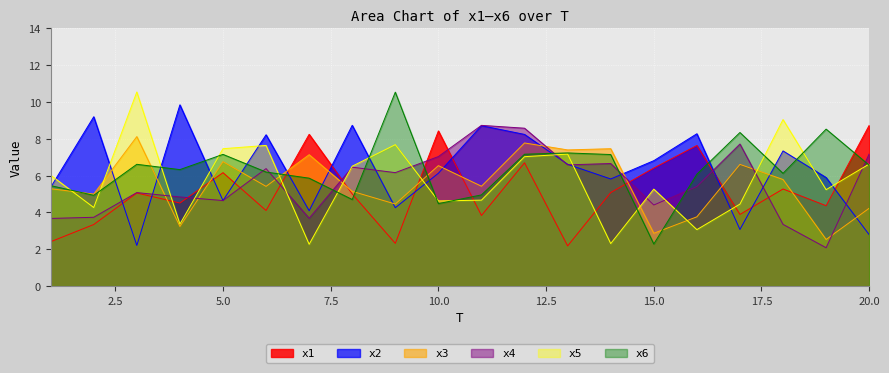

What value does the x4 series have at 17?

7.7